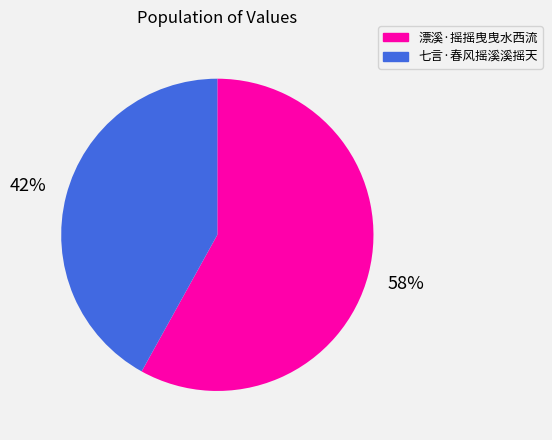

Rank the categories by value from highest to lowest.

漂溪·摇摇曳曳水西流, 七言·春风摇溪溪摇天